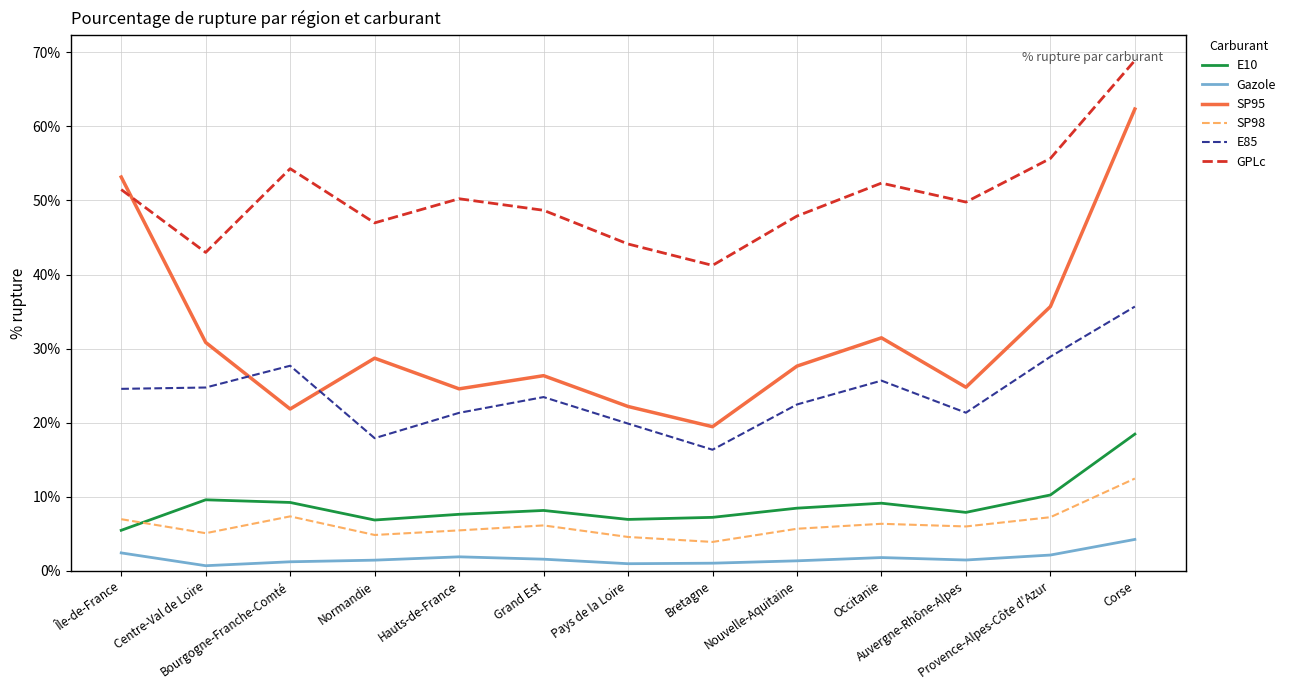

True or false: SP95 and SP98 cross at least once.

False